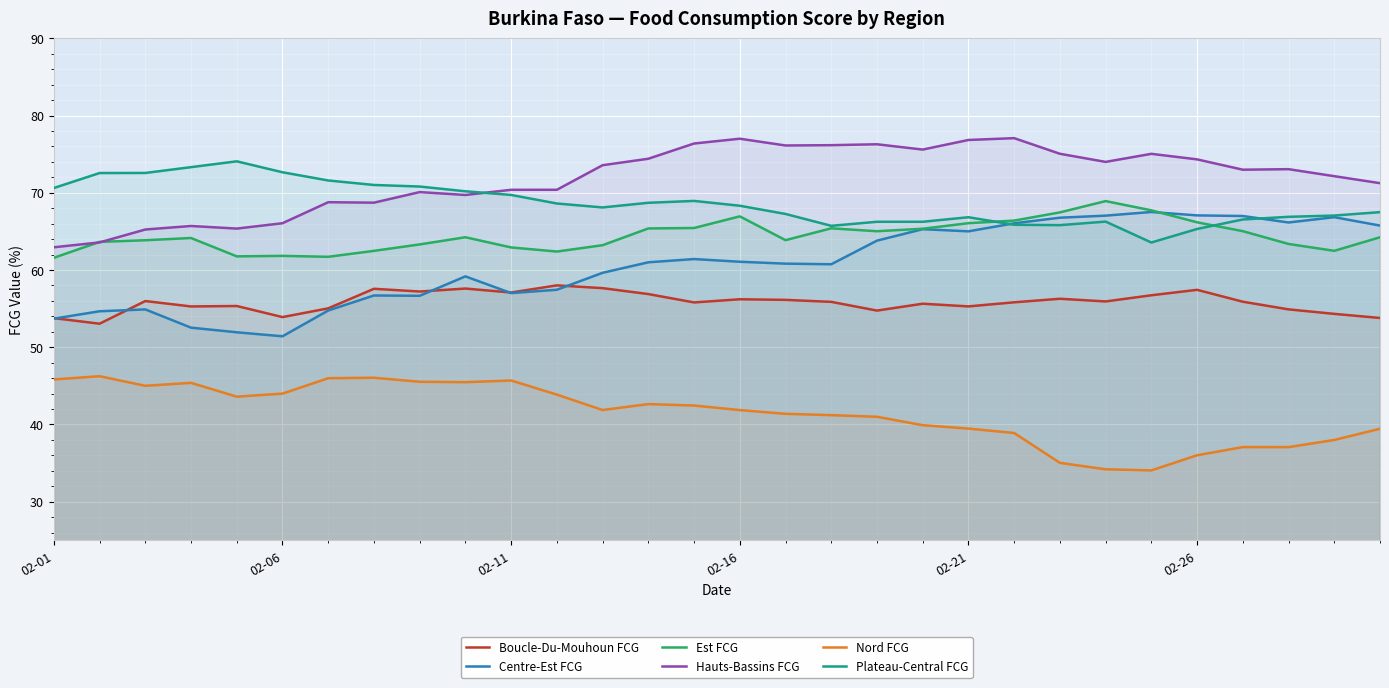

Which series has the widest spread of values?

Centre-Est FCG